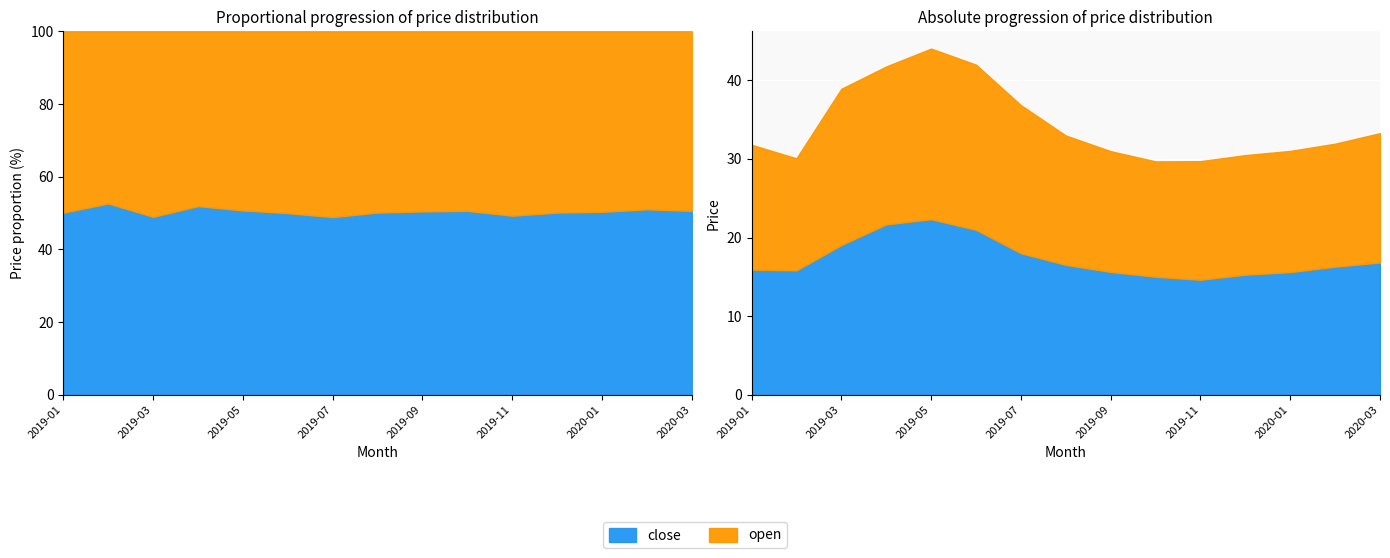

In open, how many points are higher than both neighbors (excluding endpoints)?

1